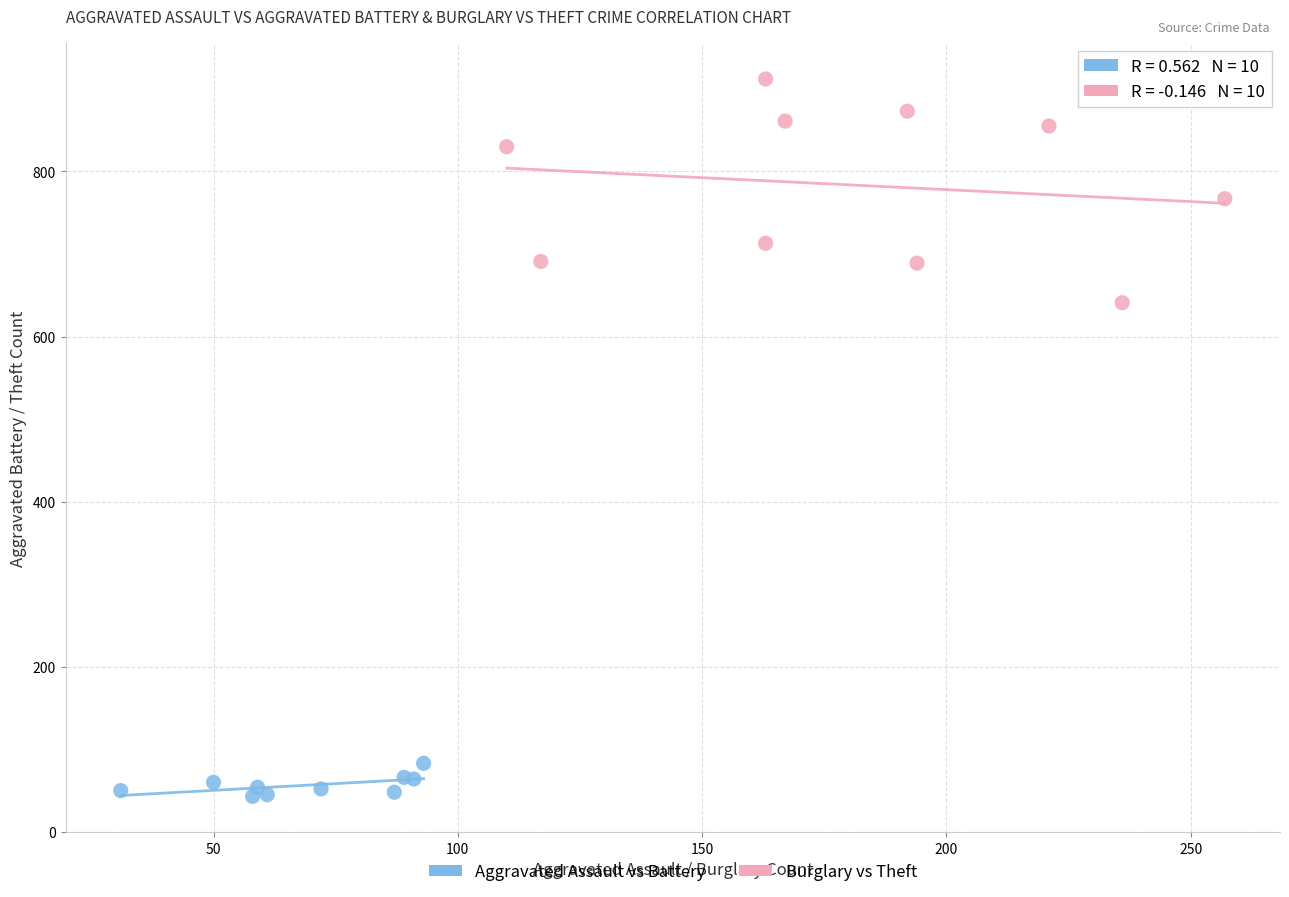

Which series has the widest spread of Y values?

Burglary vs Theft